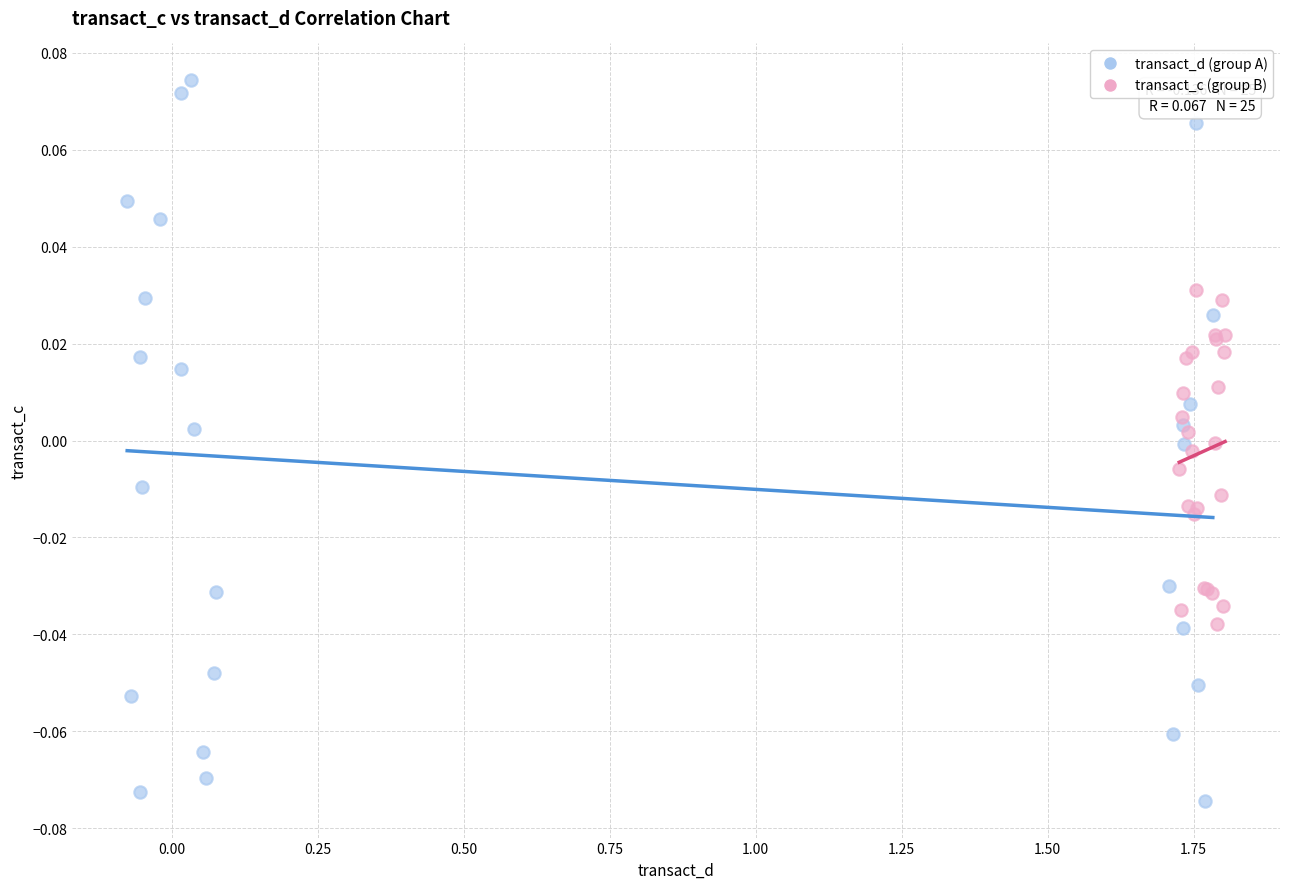

What are all the series names shown in the legend?

transact_d (group A), transact_c (group B)